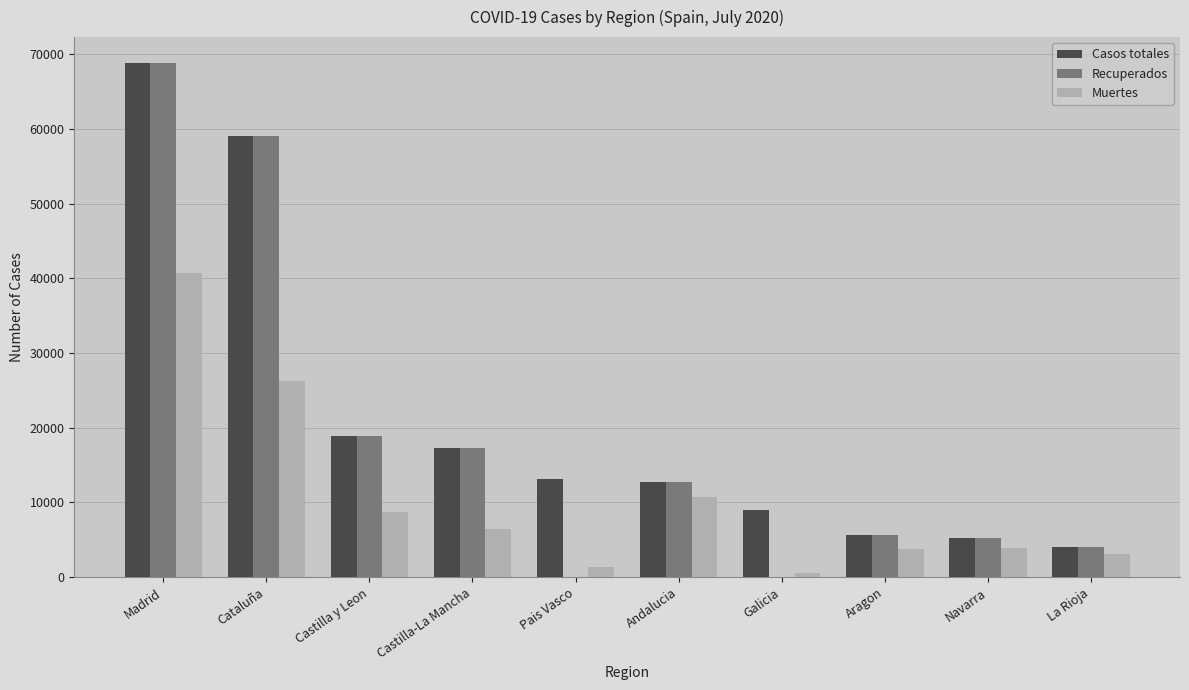

What is the sum of all Recuperados values?

191749